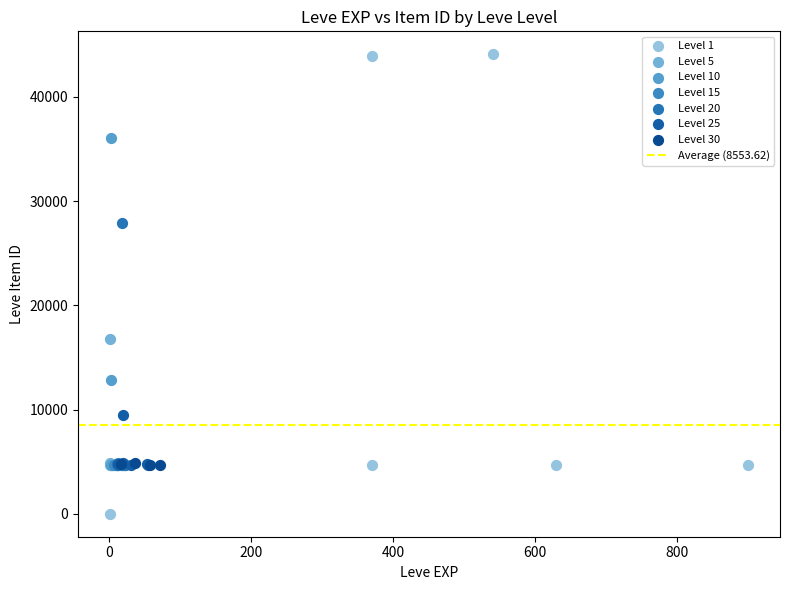

Which series has the largest Y range (max minus min)?

Level 1